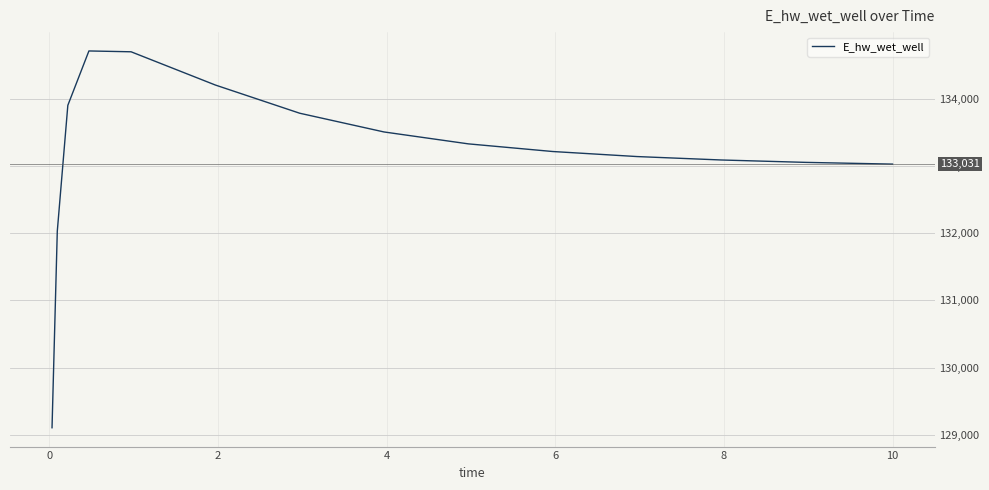

What is the difference between the maximum and minimum values?

5613.6